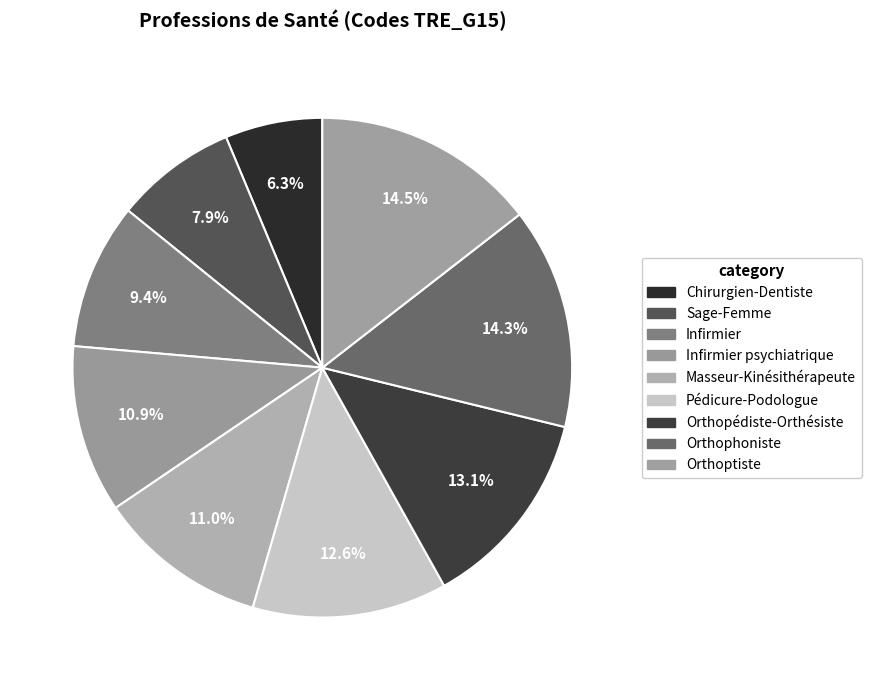

To the nearest percent, what percentage of the pie is Orthopédiste-Orthésiste?

13%